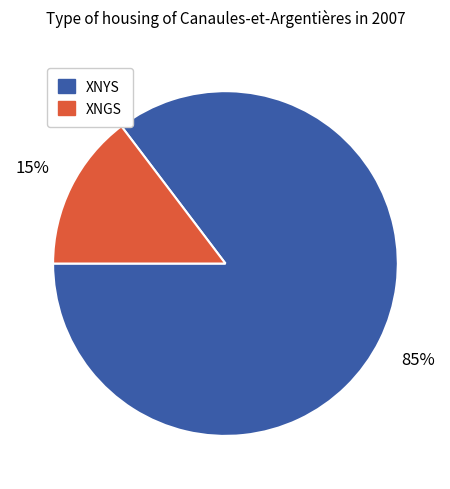

Is there any slice that represents more than half of the pie?

Yes